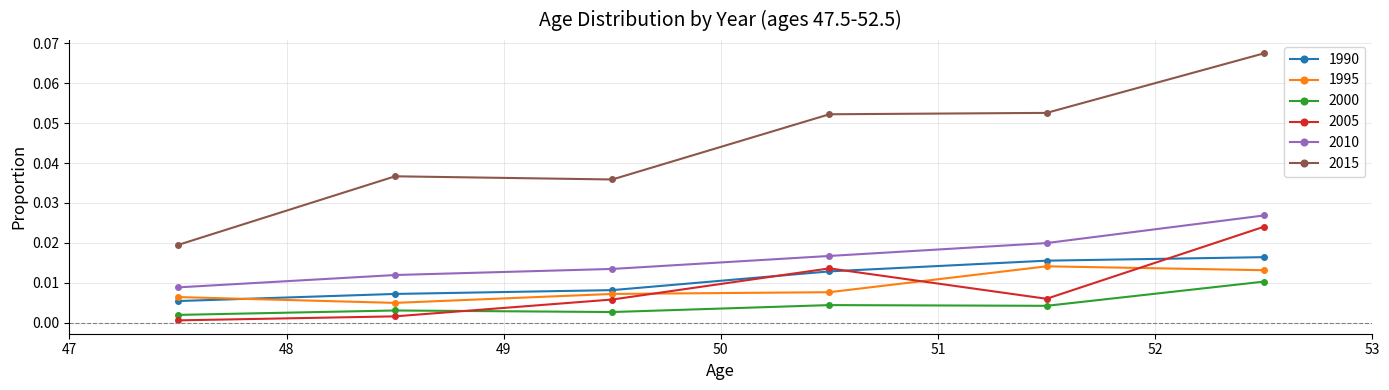

True or false: 2000 and 2015 cross at least once.

False